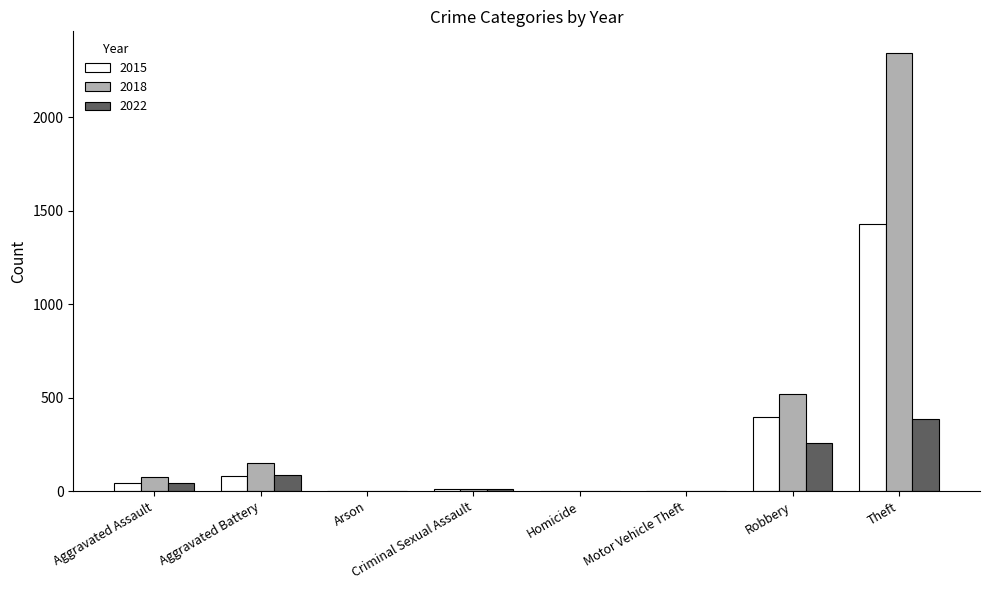

Is the value of 2022 at Arson greater than the value of 2018 at Robbery?

No